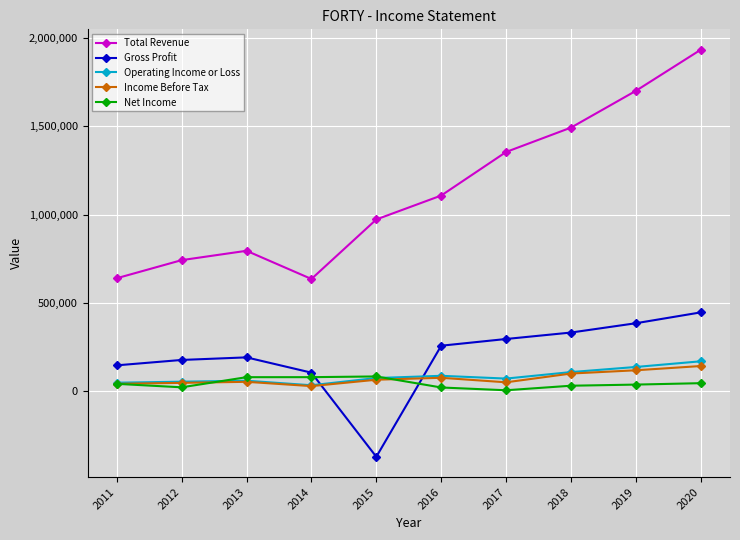

What is the sum of the Total Revenue values at 2019 and 2016?

2809700